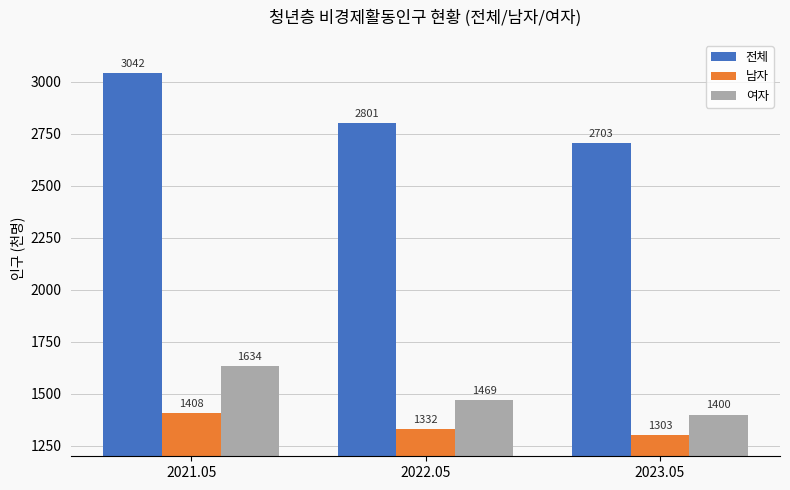

Which series has the largest total across all categories?

전체